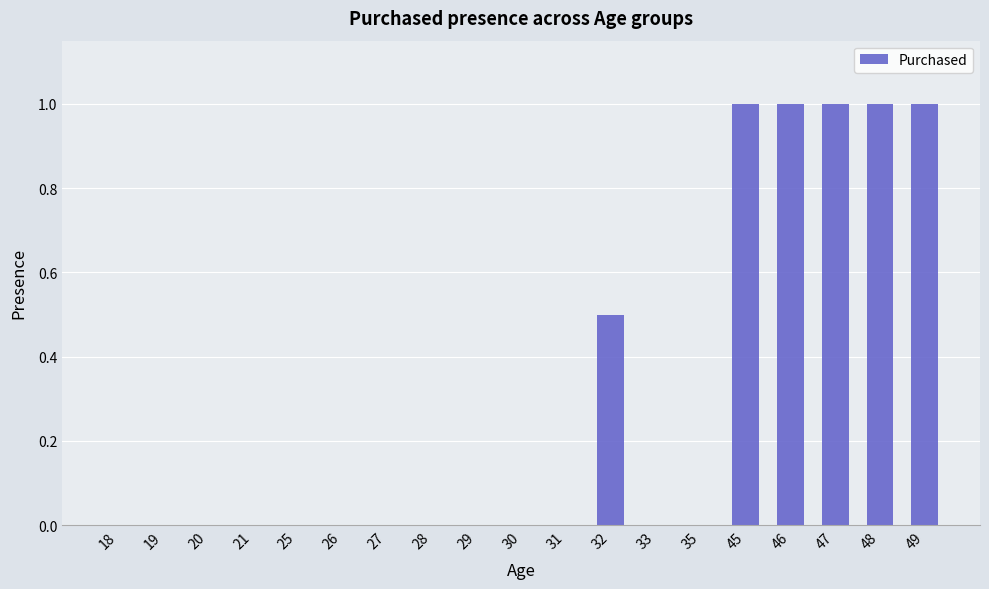

Is it true that the value at 26 is 0.4?

False